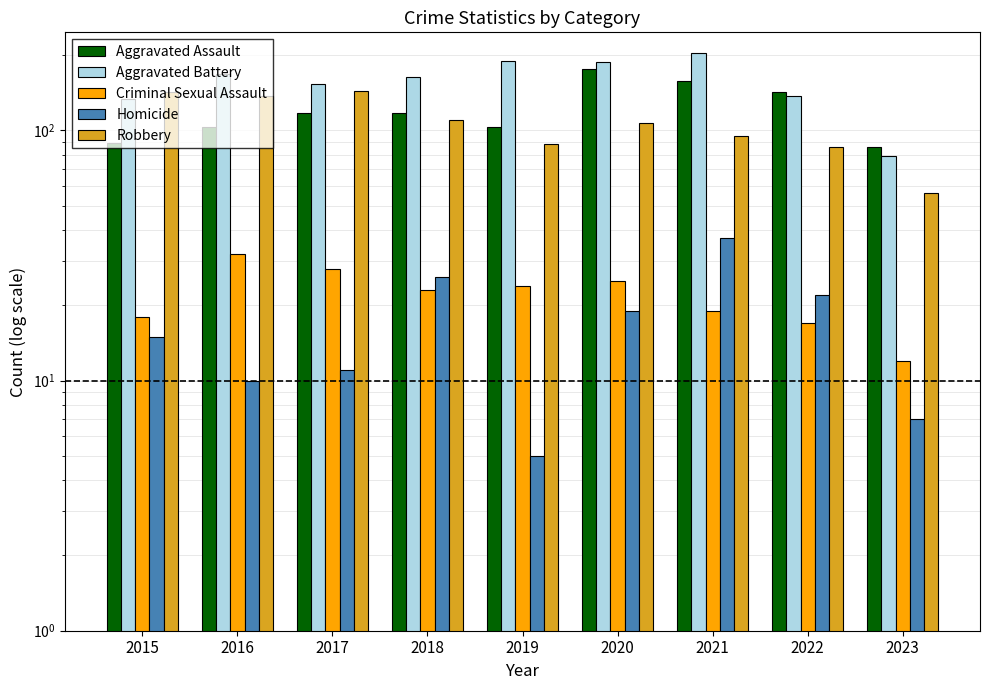

What is the difference between the maximum and second lowest values in the Robbery series?

58